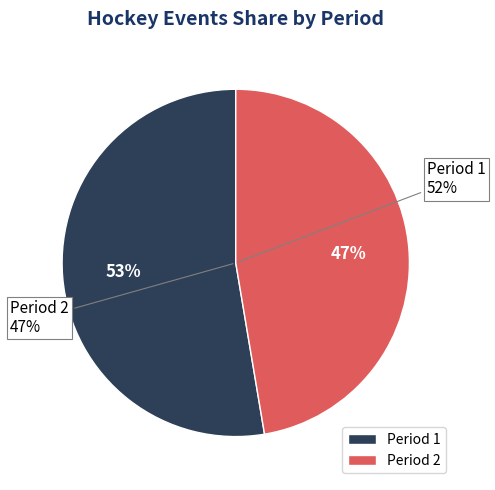

Which category has the biggest portion of the pie?

Period 1